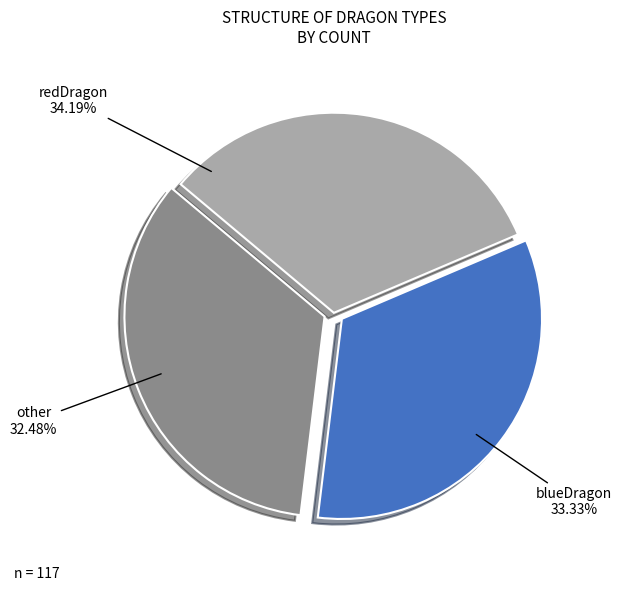

To the nearest percent, what portion does blueDragon represent?

33%